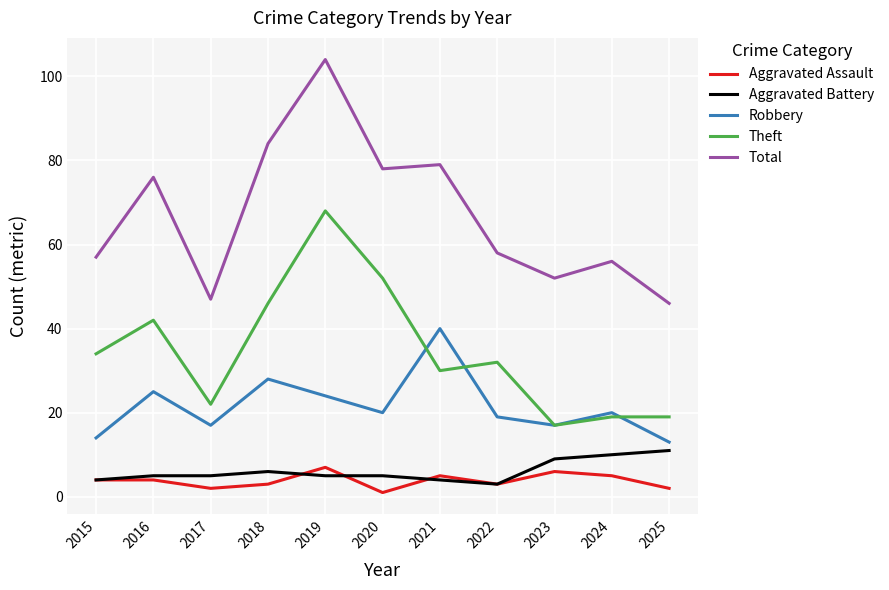

What is the greatest value displayed?

104